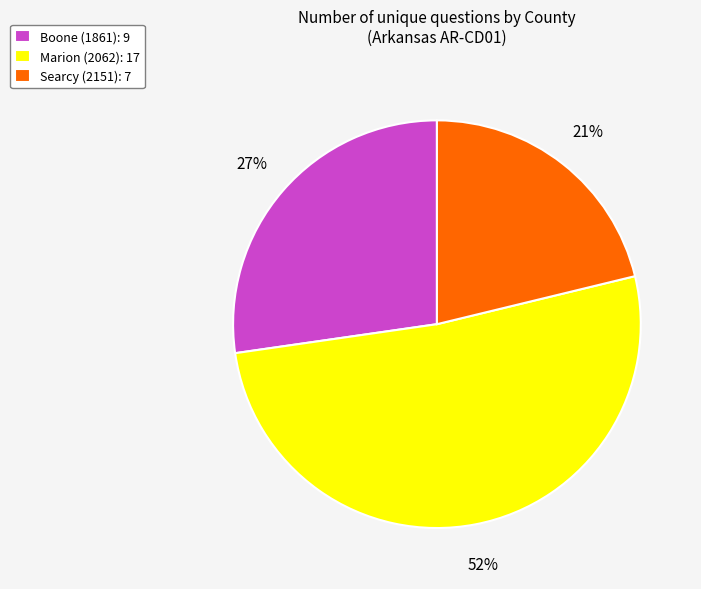

Count the number of slices in the pie.

3